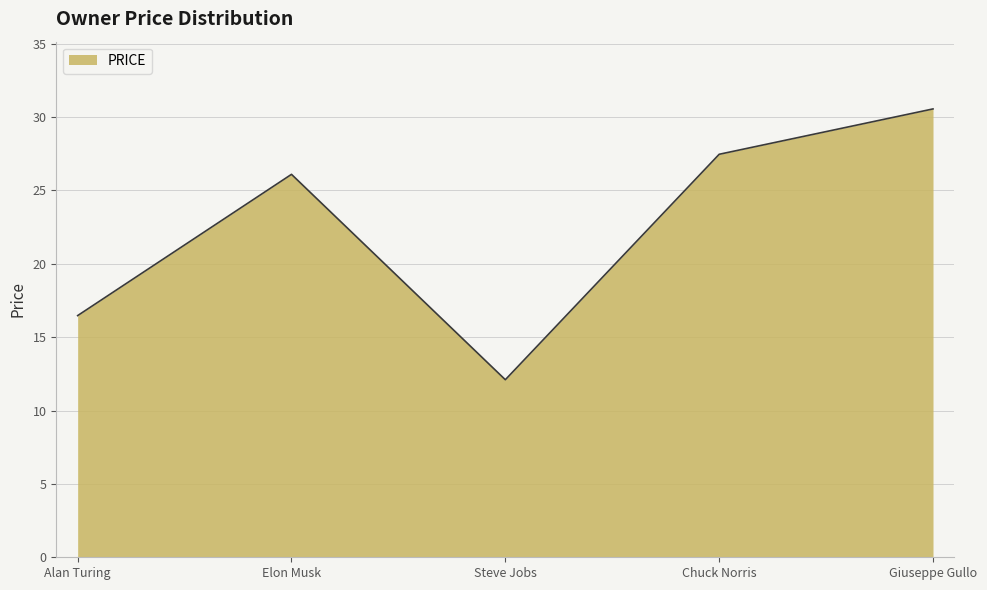

At which label is the value closest to 21?

Alan Turing